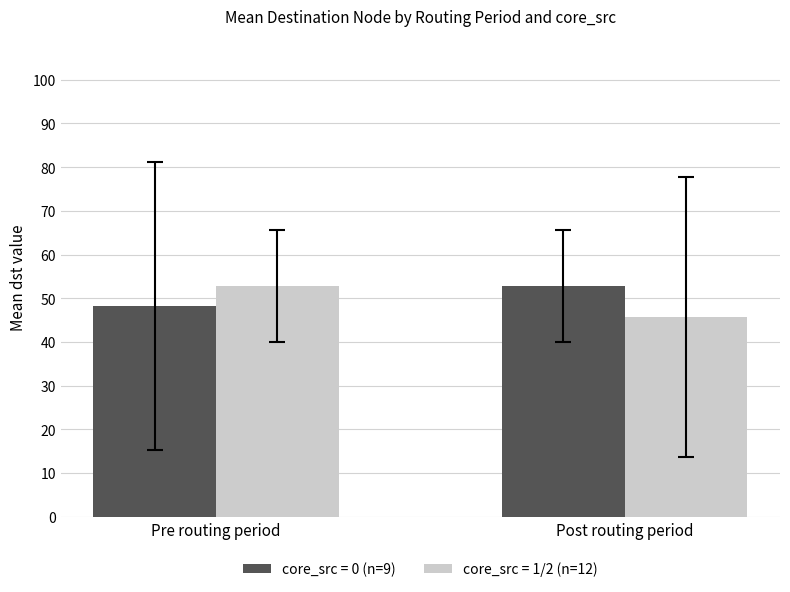

What is the difference between the maximum and minimum values in the core_src = 1/2 (n=12) series?

7.1